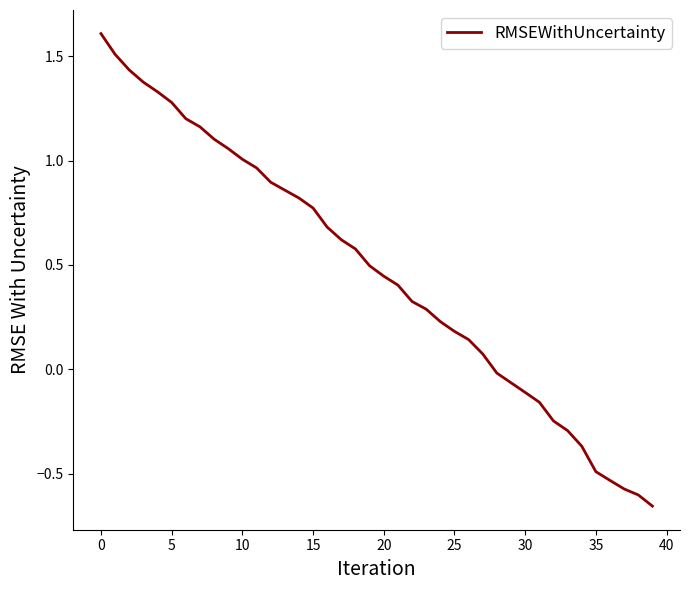

What is the maximum value shown in the chart?

1.6